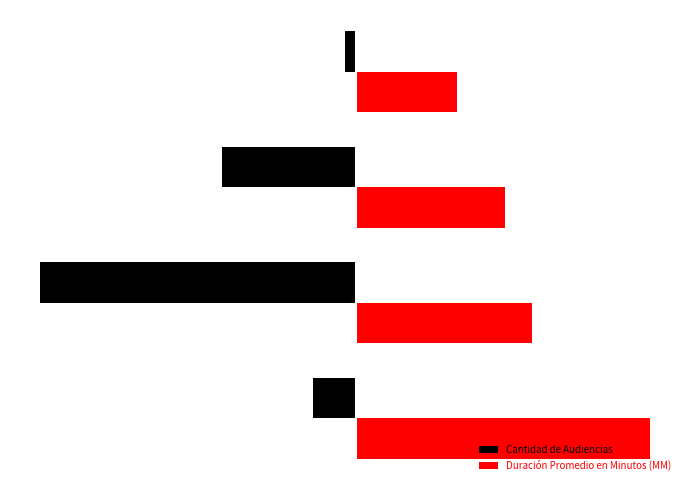

What are all the series names shown in the legend?

Cantidad de Audiencias, Duración Promedio en Minutos (MM)